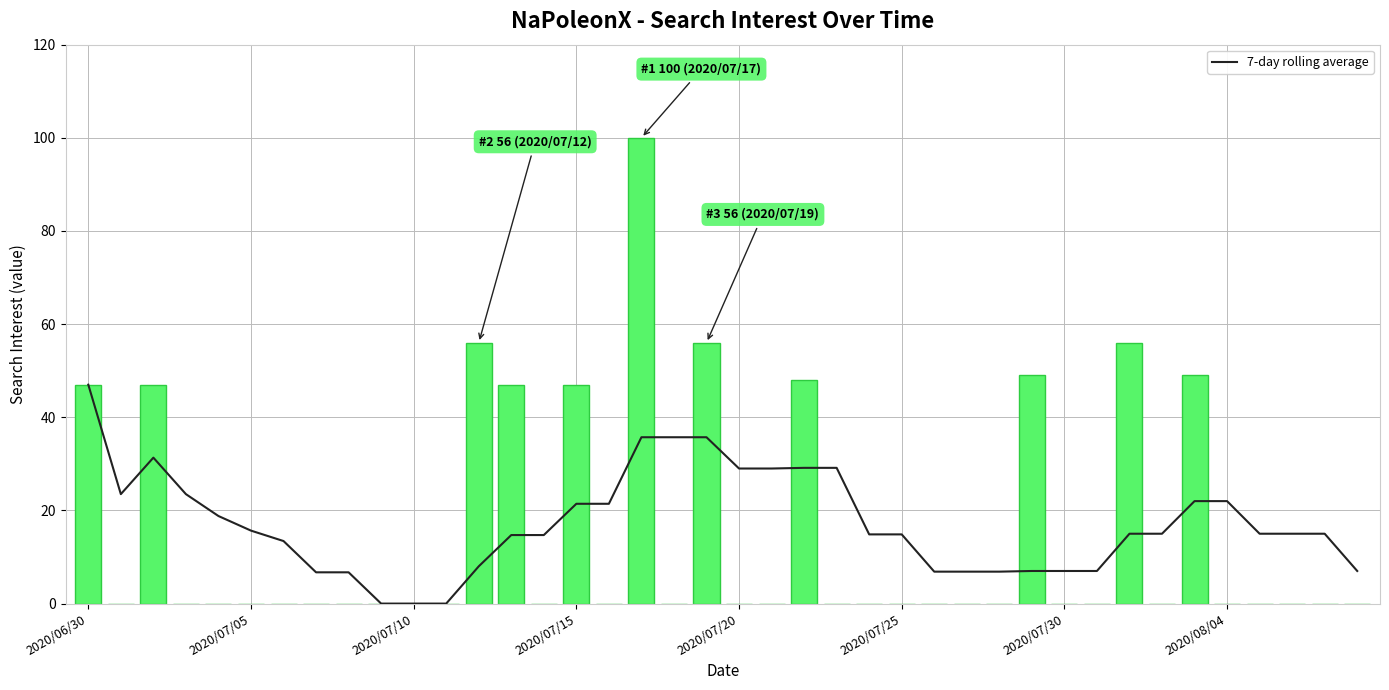

What is the difference between the values at 13 and 8?

8.0